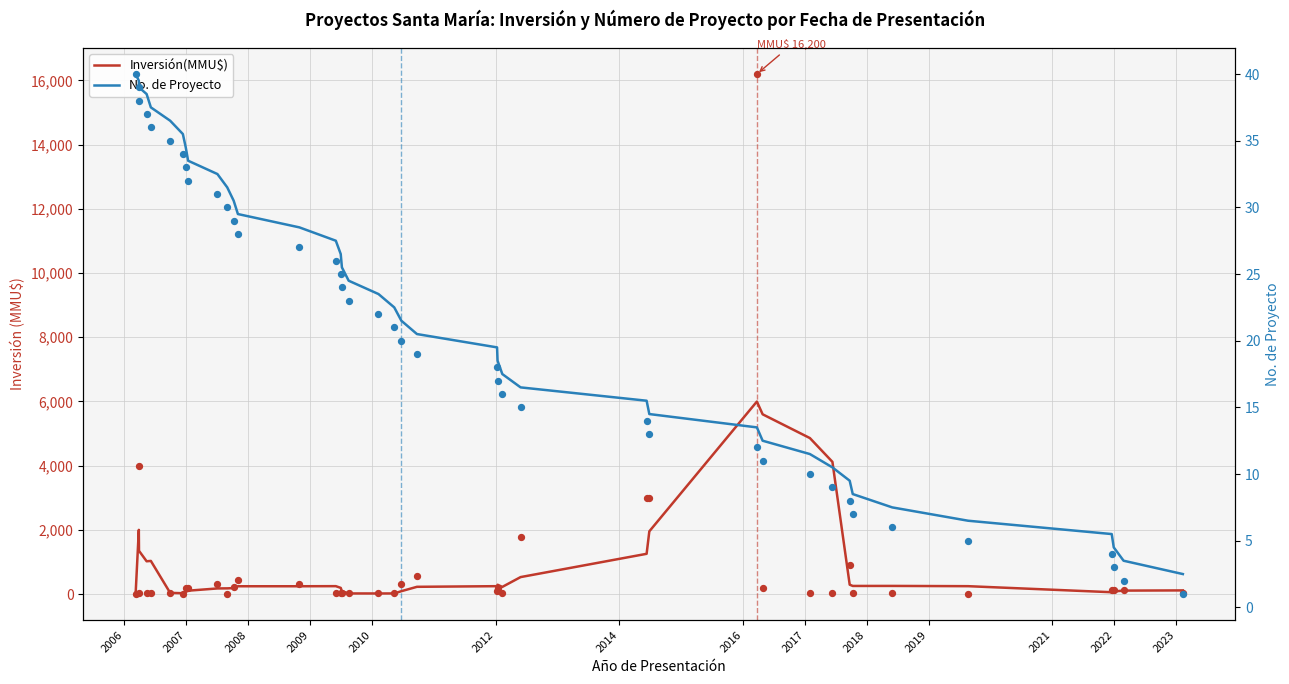

Which series has the largest Y range (max minus min)?

Inversión(MMU$)